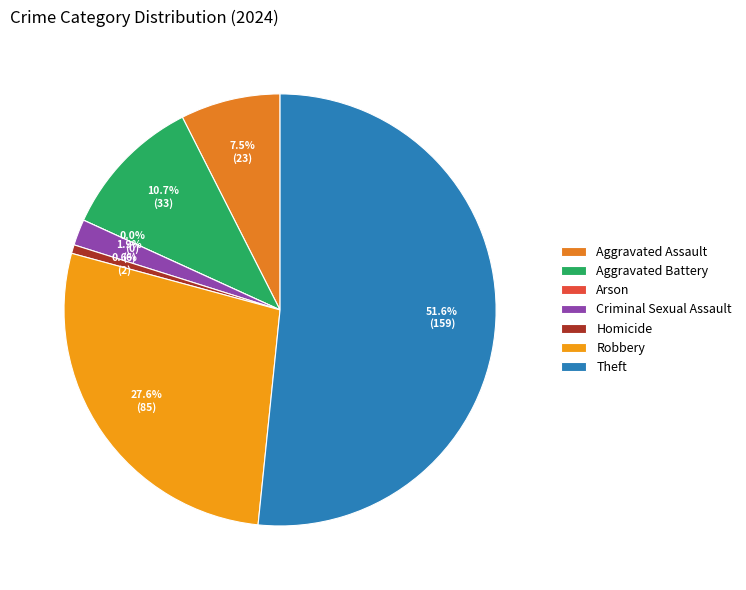

What percentage is the Robbery slice, to the nearest percent?

28%